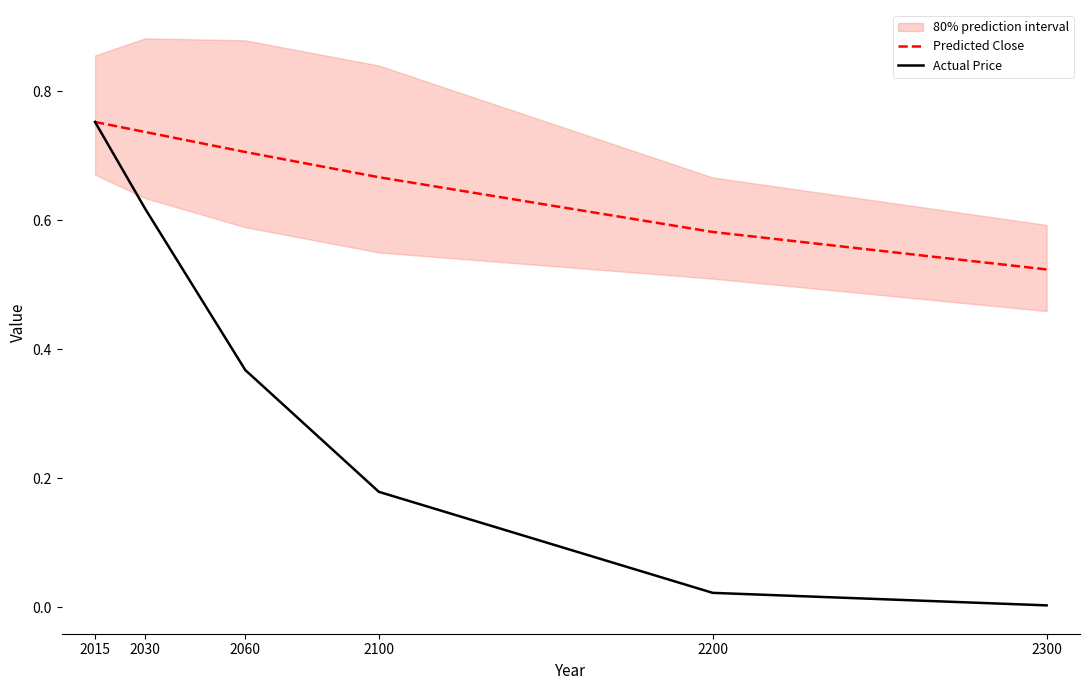

What are all the series names shown in the legend?

Predicted Close, Actual Price